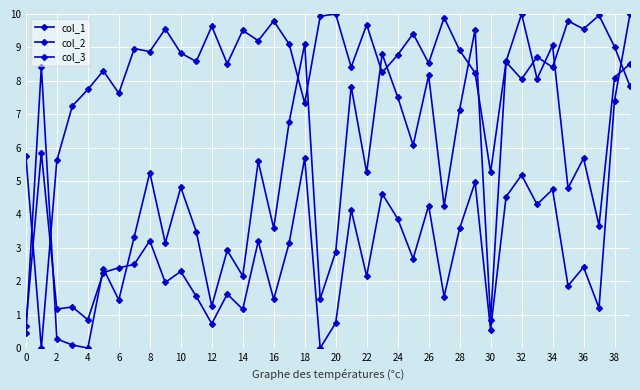

Does the chart display data point markers on the line(s)?

Yes